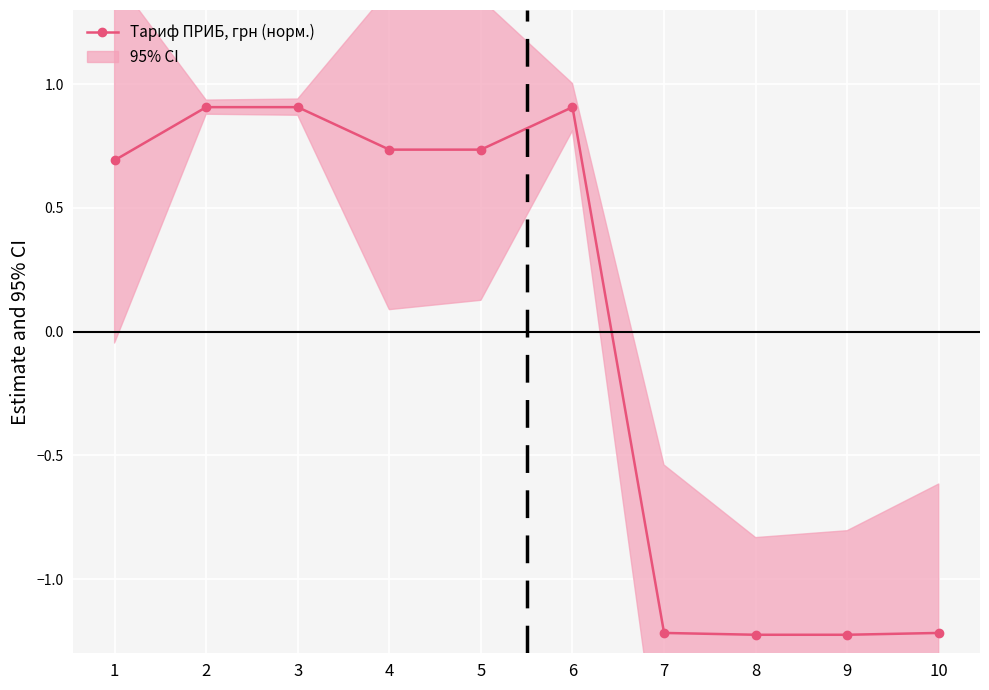

How many points are higher than both their immediate neighbors (excluding endpoints)?

1